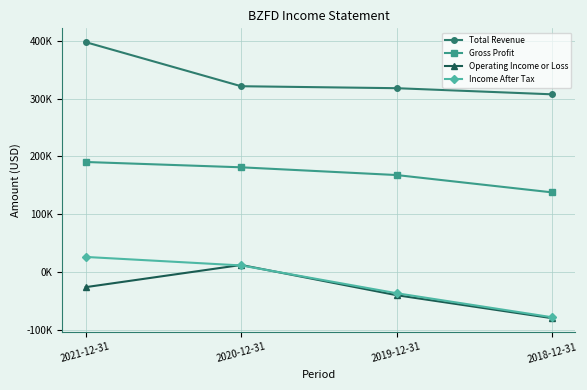

What are all the series names shown in the legend?

Total Revenue, Gross Profit, Operating Income or Loss, Income After Tax